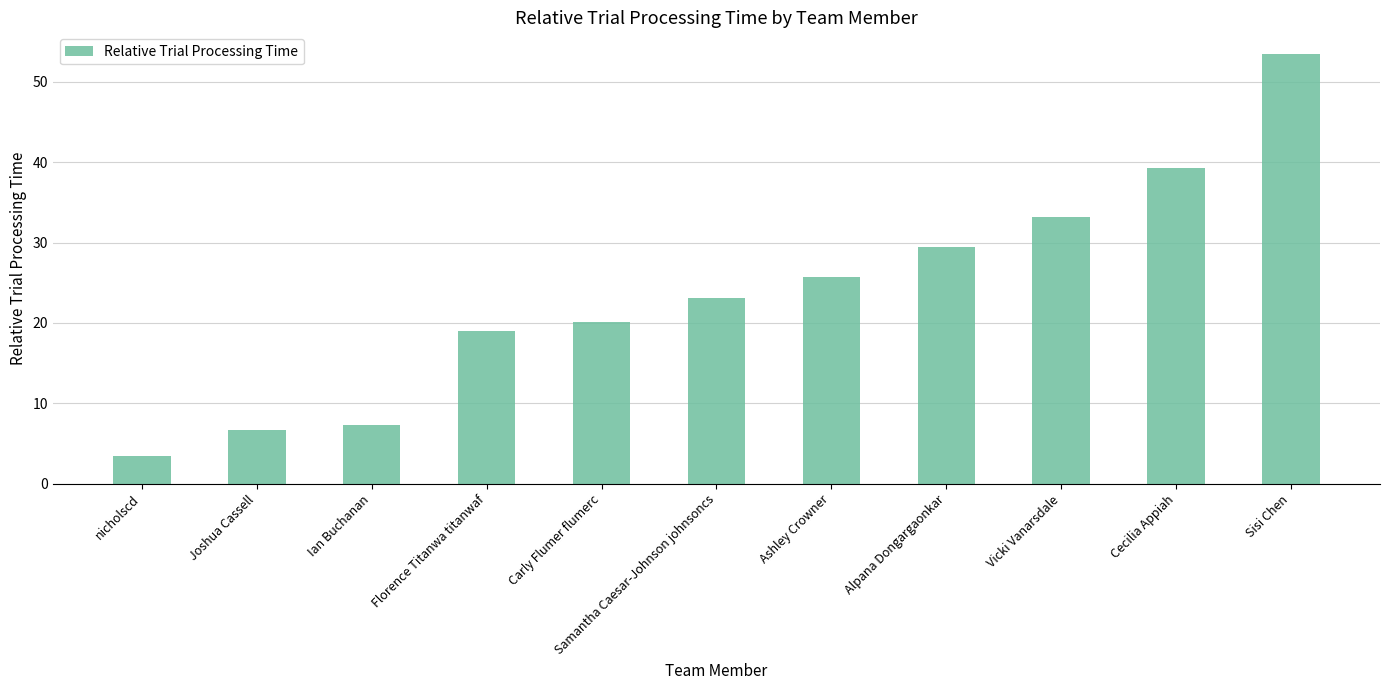

Which label corresponds to the largest value in the chart?

Sisi Chen